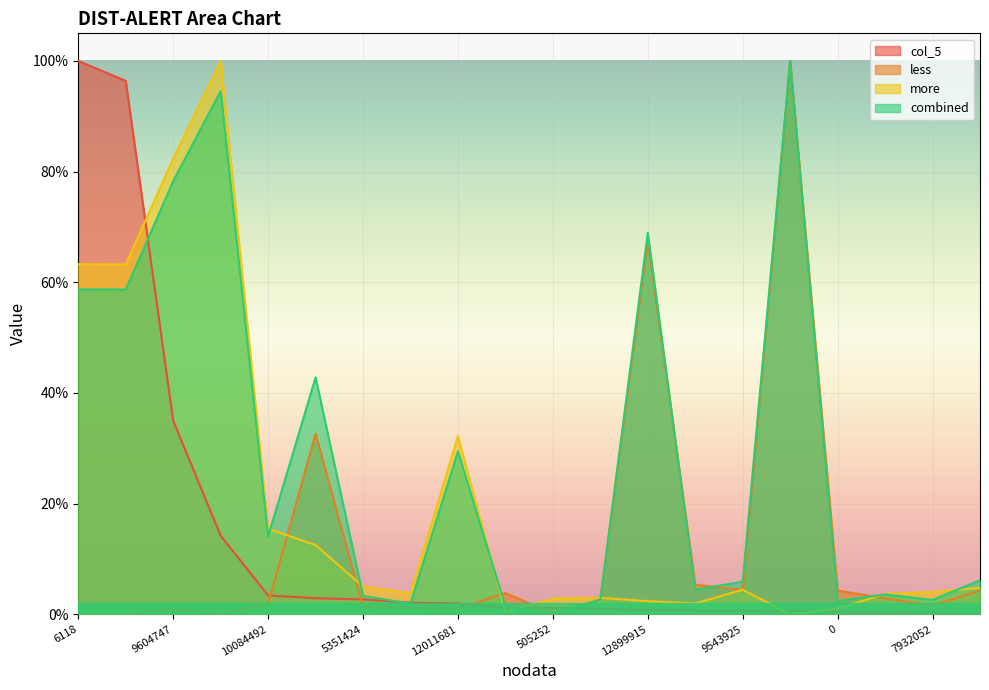

Which series has the largest total across all categories?

combined